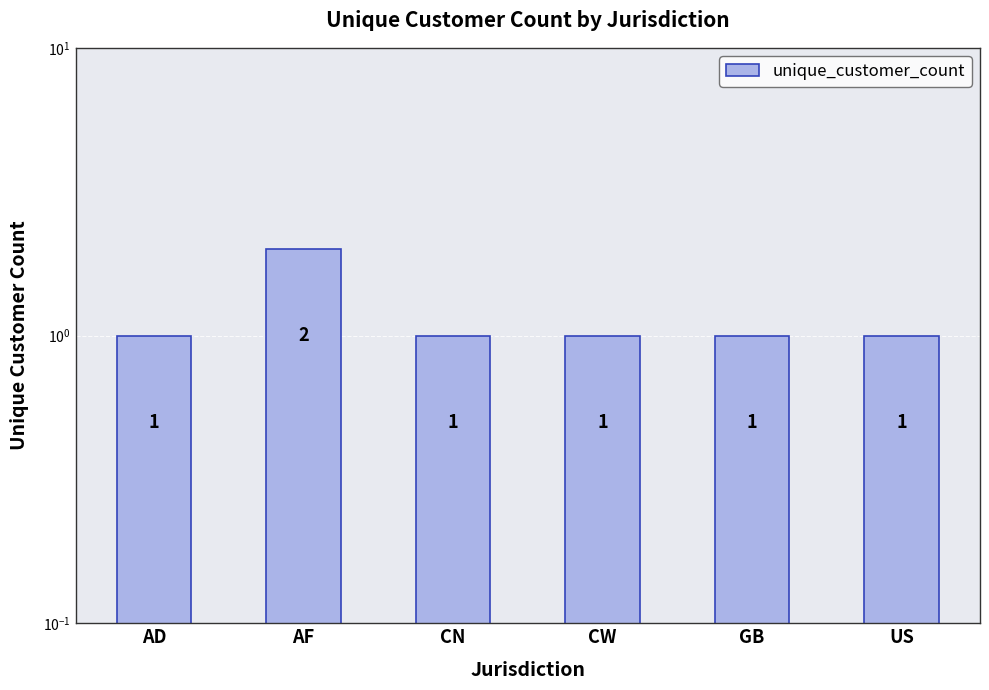

List the labels in order of value, smallest first.

AD, CN, CW, GB, US, AF